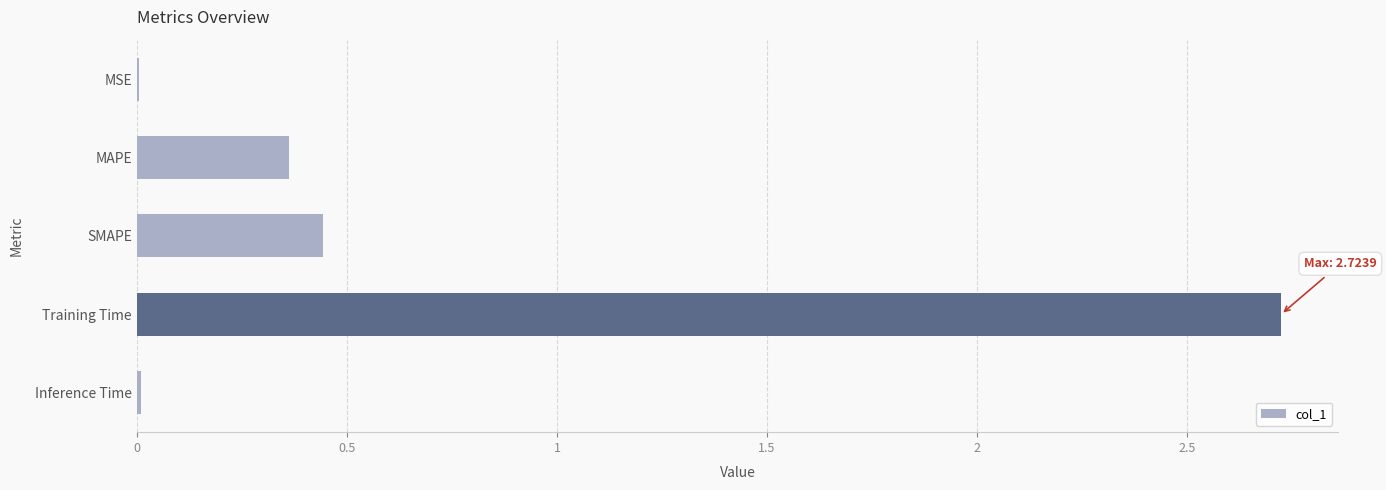

What is the average value?

0.7